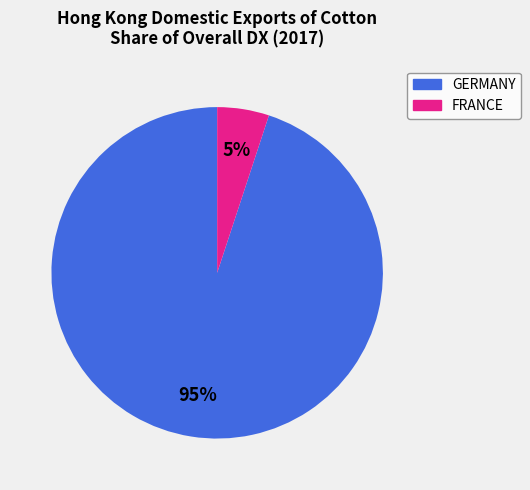

Is there a majority slice in this chart?

Yes